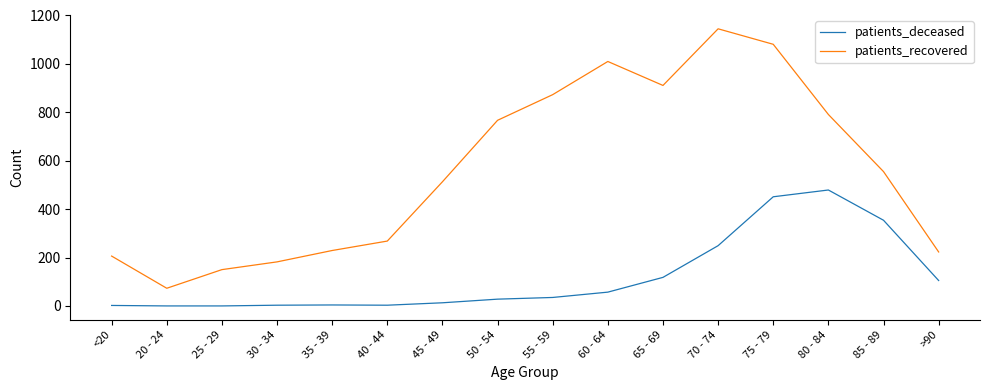

True or false: patients_recovered and patients_deceased intersect in this chart.

False